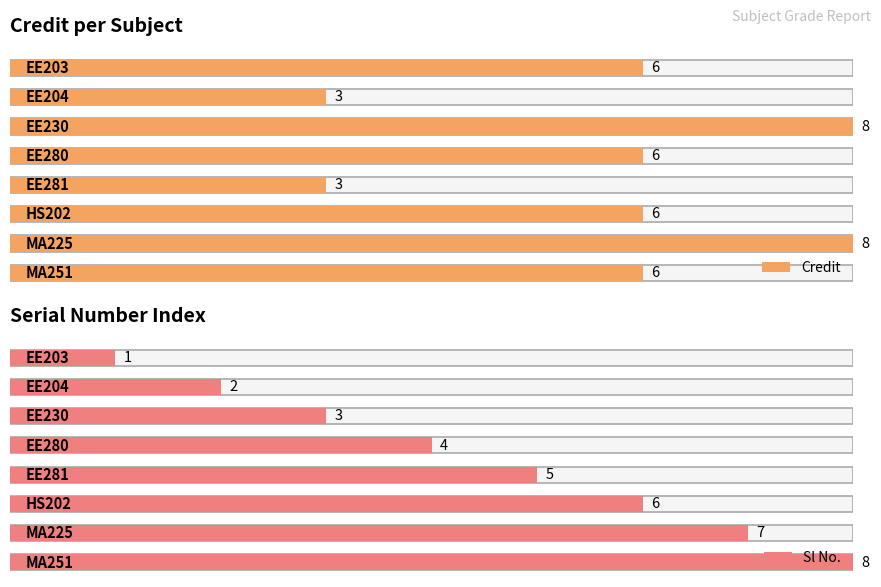

What position from the right is HS202?

3